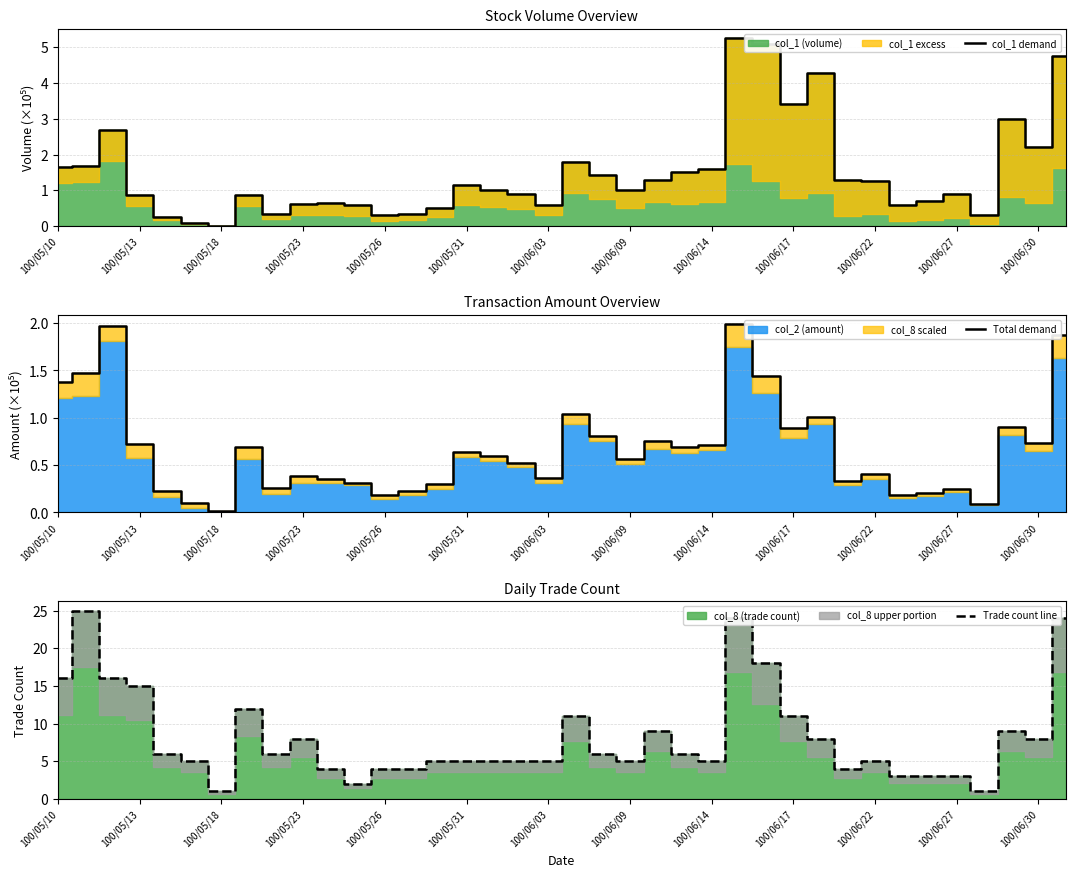

Reading left to right, what are all the values shown in this chart?

col_1 demand: 1.6	1.7	2.7	0.9	0.2	0.1	0.0	0.9	0.3	0.6	0.7	0.6	0.3	0.3	0.5	1.1	1.0	0.9	0.6	1.8	1.4	1.0	1.3	1.5	1.6	5.2	5.1	3.4	4.3	1.3	1.2	0.6	0.7	0.9	0.3	3.0	2.2	4.7
Total demand: 1.4	1.5	2.0	0.7	0.2	0.1	0.0	0.7	0.3	0.4	0.4	0.3	0.2	0.2	0.3	0.6	0.6	0.5	0.4	1.0	0.8	0.6	0.8	0.7	0.7	2.0	1.4	0.9	1.0	0.3	0.4	0.2	0.2	0.2	0.1	0.9	0.7	1.9
Trade count line: 16.0	25.0	16.0	15.0	6.0	5.0	1.0	12.0	6.0	8.0	4.0	2.0	4.0	4.0	5.0	5.0	5.0	5.0	5.0	11.0	6.0	5.0	9.0	6.0	5.0	24.0	18.0	11.0	8.0	4.0	5.0	3.0	3.0	3.0	1.0	9.0	8.0	24.0